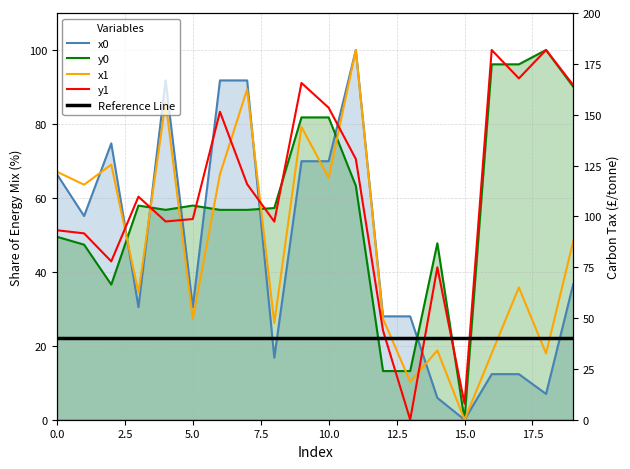

Is the value of x0 at 9 greater than the value of Reference Line at 10.0?

Yes